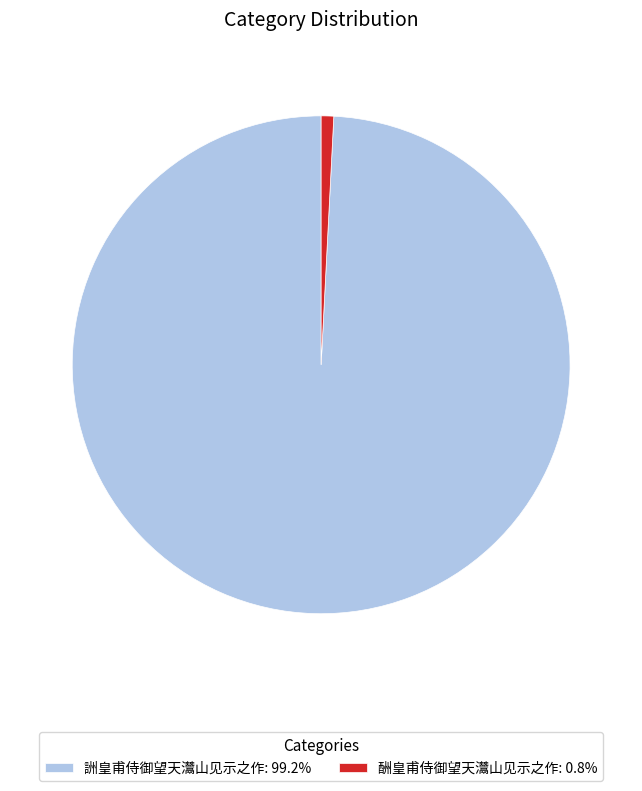

How many segments does this pie chart have?

2